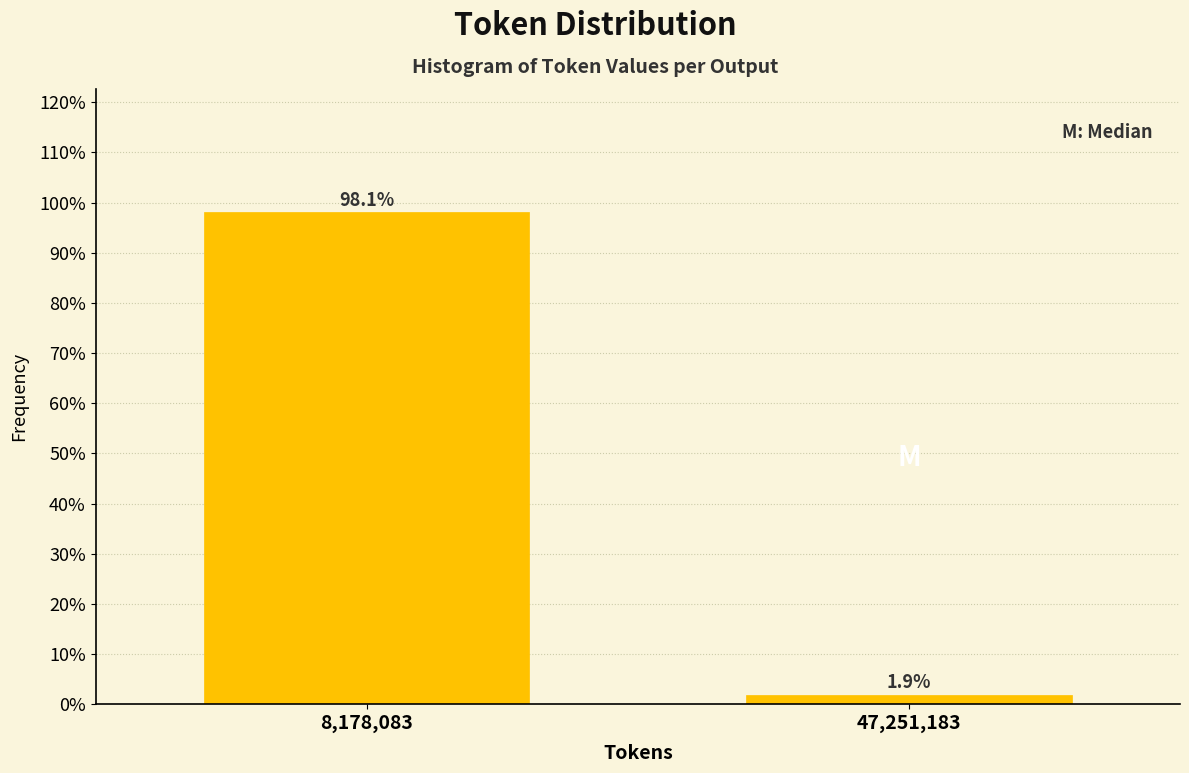

Reading left to right, list all the values displayed in this chart.

8,178,083=98.1	47,251,183=1.9